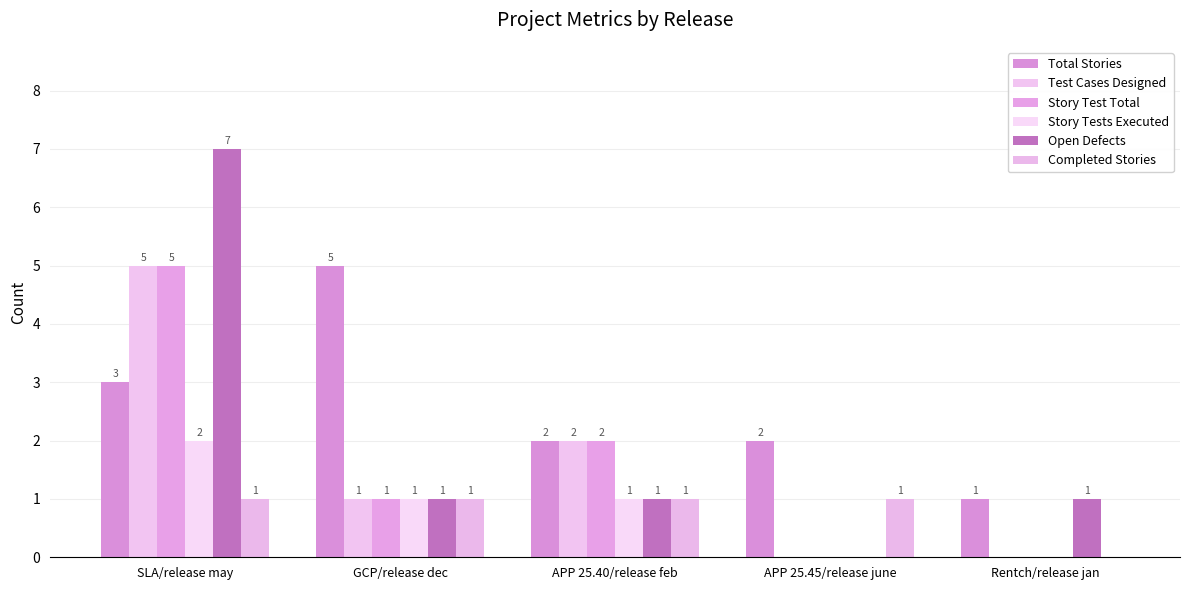

Which series has the widest spread of values?

Open Defects